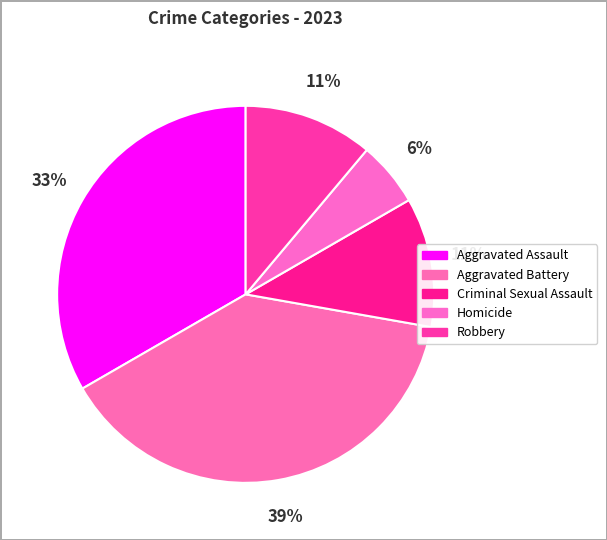

True or false: Criminal Sexual Assault accounts for 22% of the total.

False